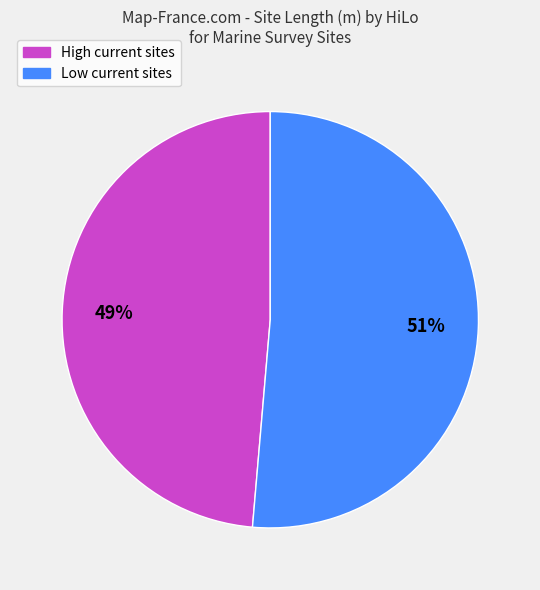

True or false: Low accounts for 51% of the total.

True